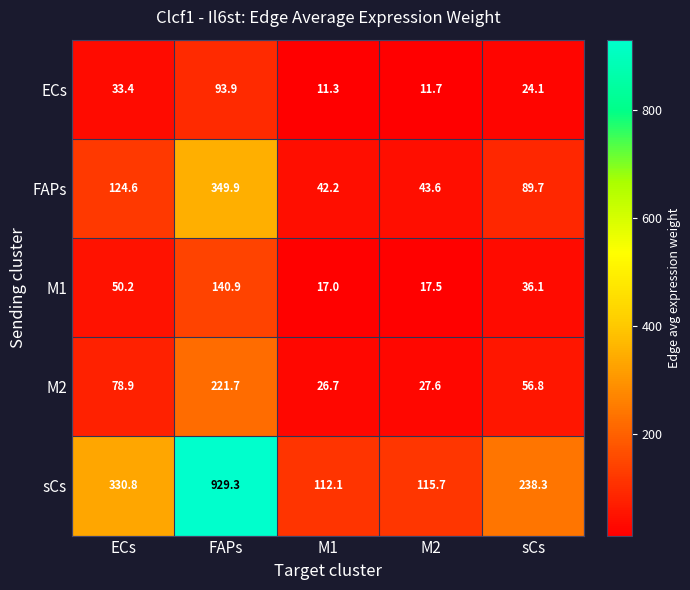

The value of FAPs at sCs is 55.8. True or false?

False